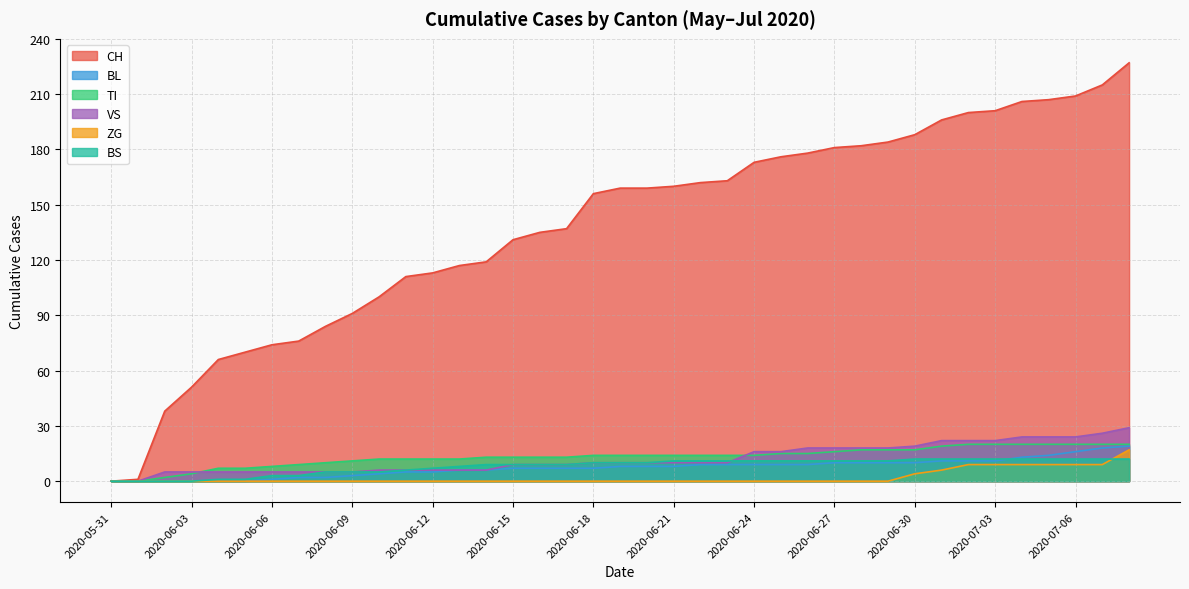

True or false: TI and BS cross at least once.

False